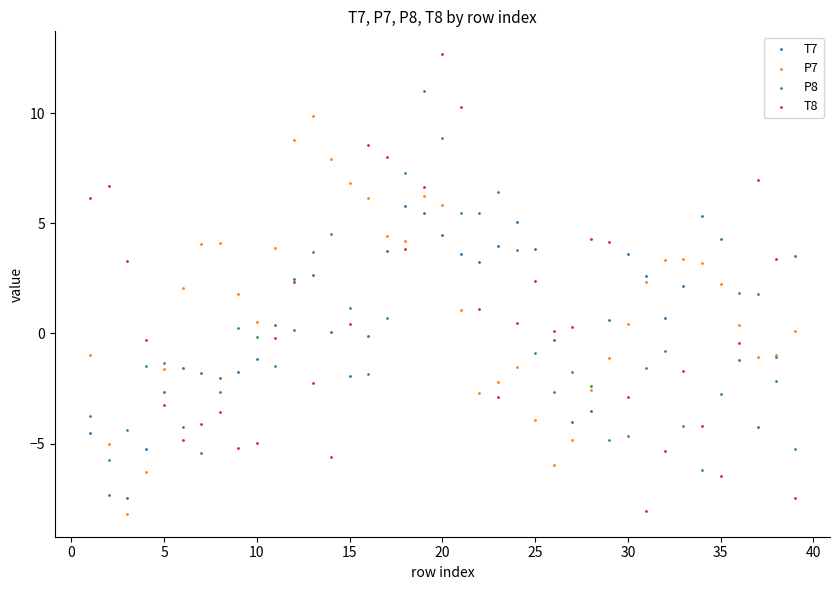

Which series has the widest spread of Y values?

T8